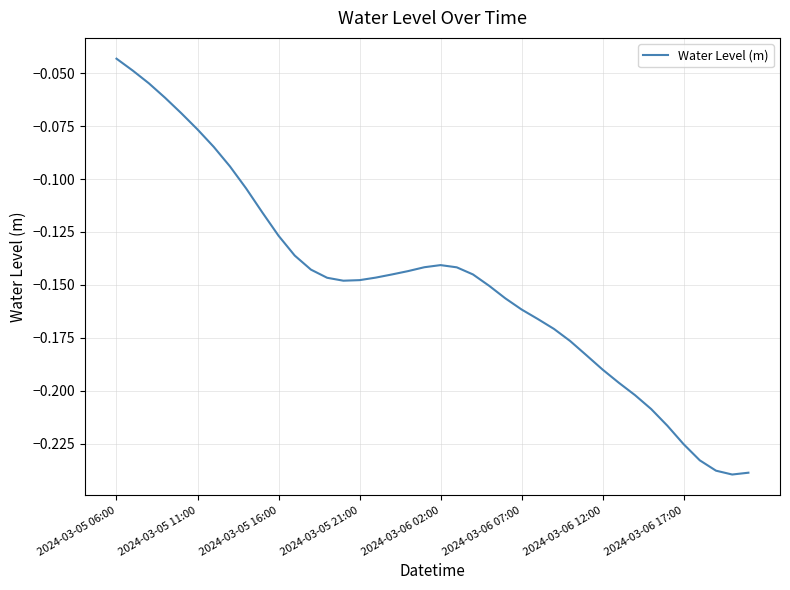

How many lines are shown in the chart?

1